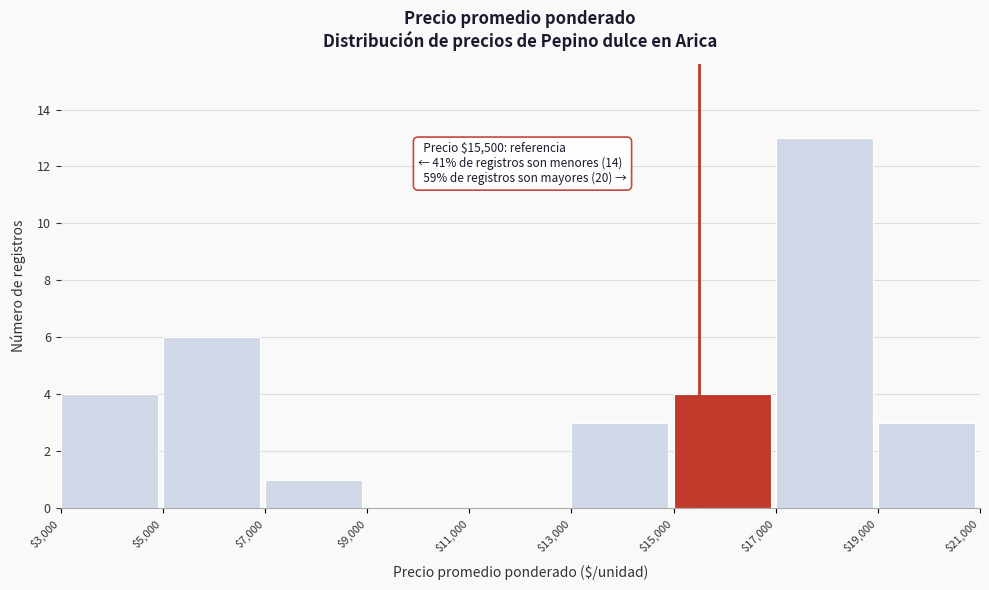

Over which range of the x-axis is the bar tallest?

$17,000 to $19,000